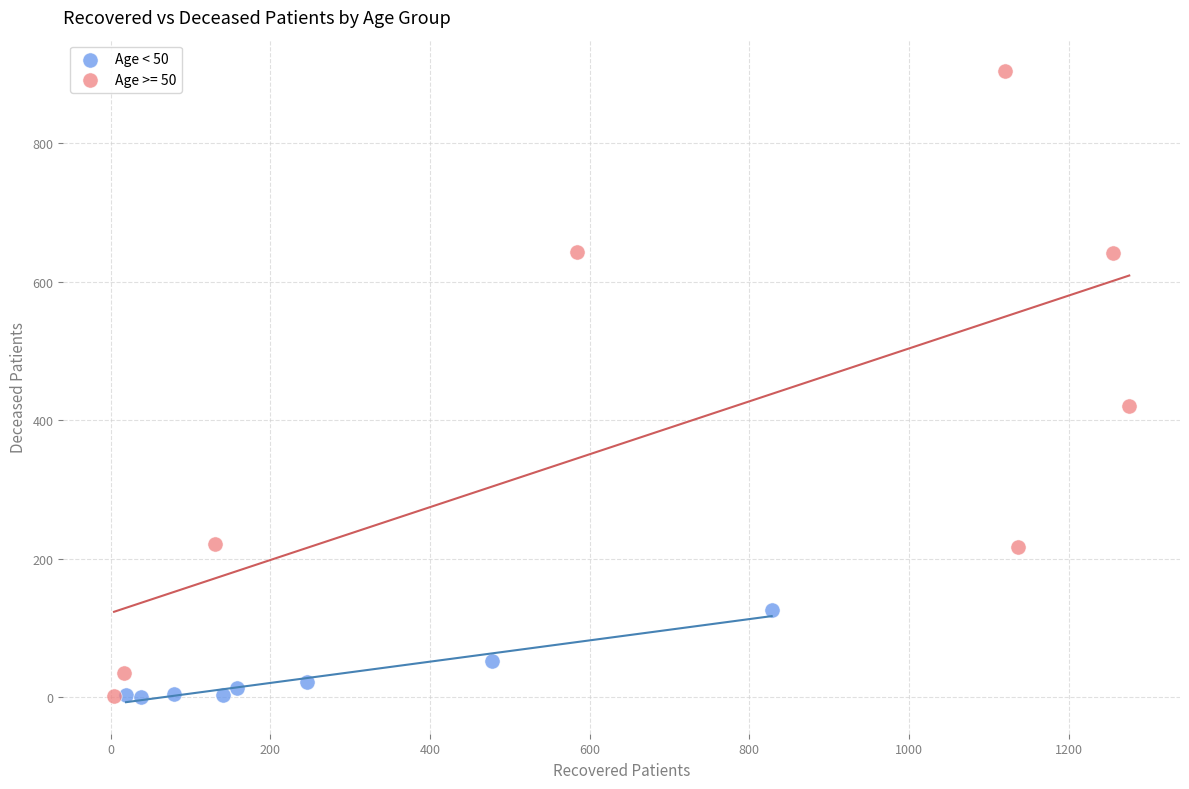

Which series has the largest Y range (max minus min)?

Age >= 50